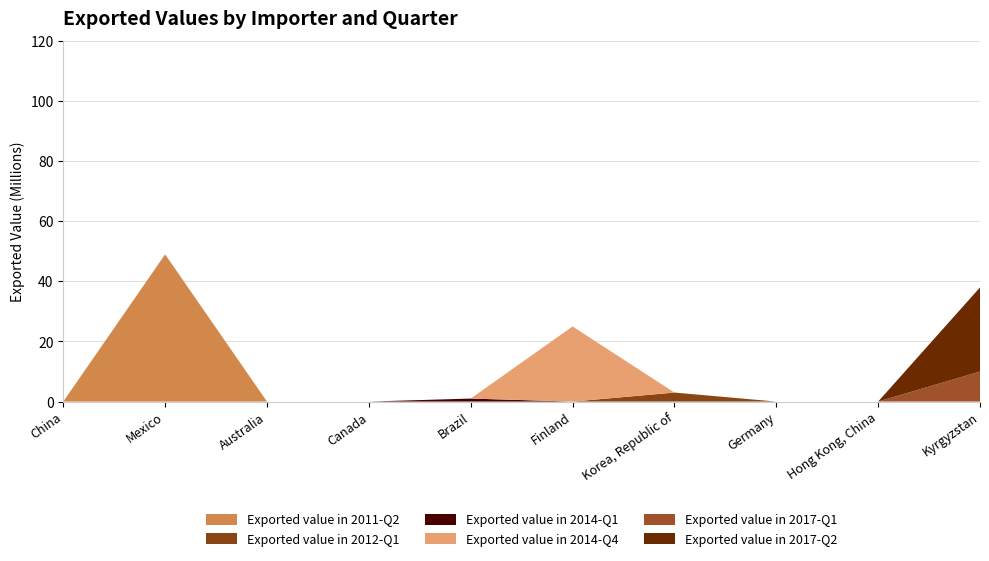

Reading left to right, what are all the values shown in this chart?

Exported value in 2011-Q2: 0	49	0	0	0	0	0	0	0	0
Exported value in 2012-Q1: 0	0	0	0	0	0	3	0	0	0
Exported value in 2014-Q1: 0	0	0	0	1	0	0	0	0	0
Exported value in 2014-Q4: 0	0	0	0	0	25	0	0	0	0
Exported value in 2017-Q1: 0	0	0	0	0	0	0	0	0	10
Exported value in 2017-Q2: 0	0	0	0	0	0	0	0	0	28